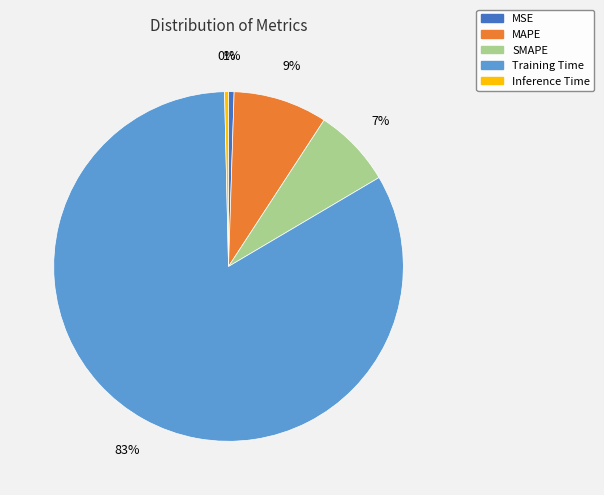

How many slices are in this pie chart?

5